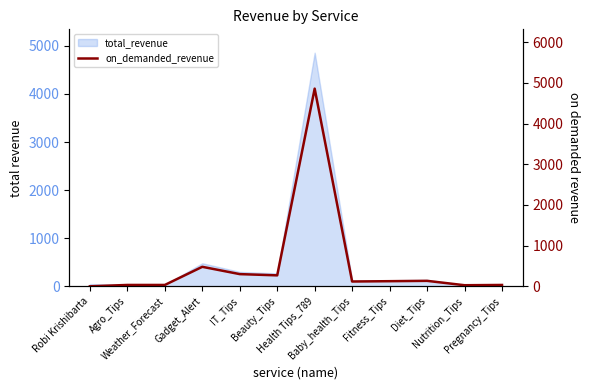

How many interior local valleys (lower than both neighbors) does the data have?

4